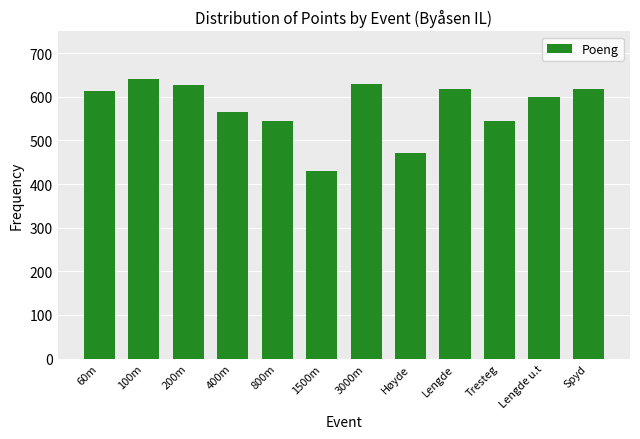

What is the value of the 6th bar from the left?

431